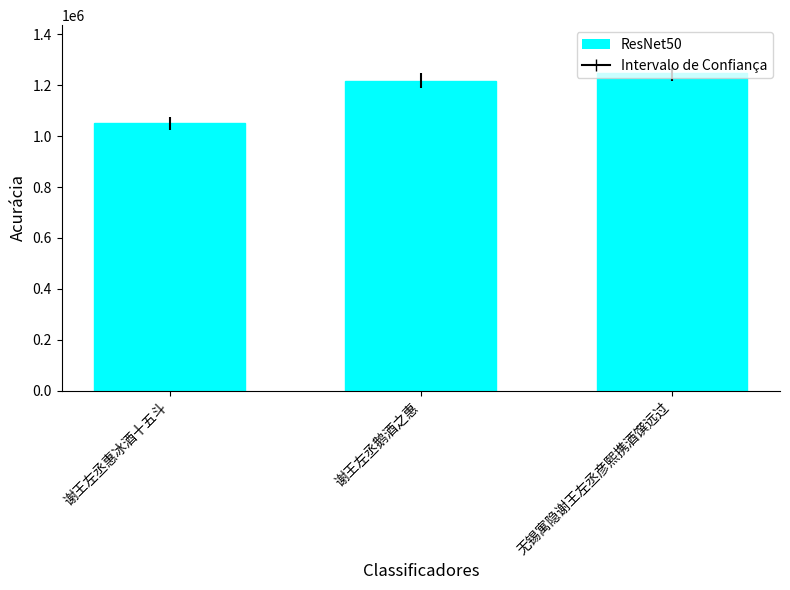

The chart shows a value of 751232 at 无锡寓隐谢王左丞彦熙携酒馔远过. True or false?

False